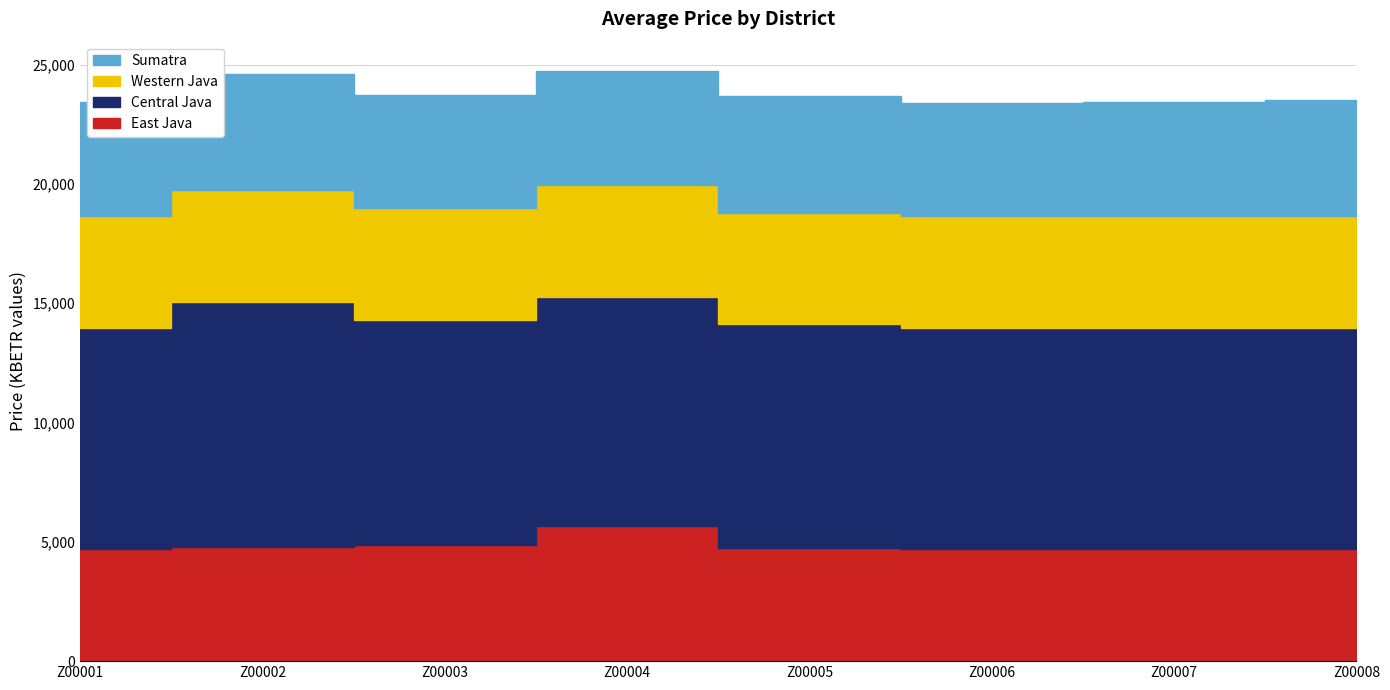

At which category is the sum across all series the highest?

Z00004